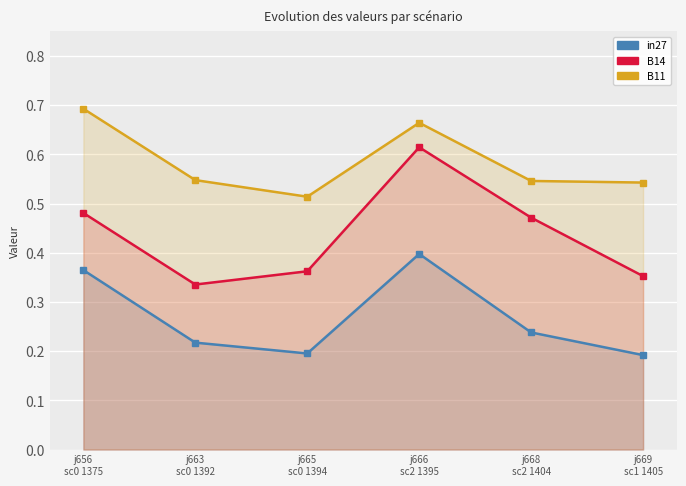

What is the average value of the B14 series?

0.4